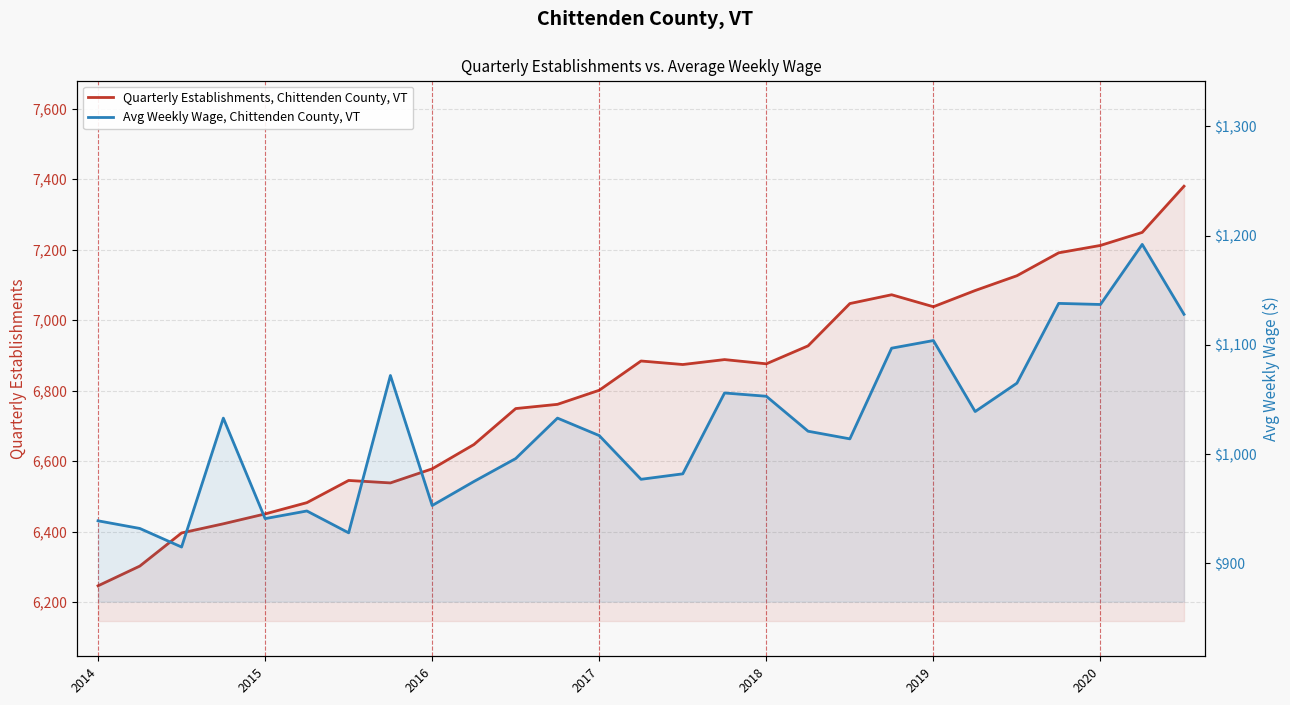

What are all the series names shown in the legend?

Quarterly Establishments, Chittenden County, VT, Avg Weekly Wage, Chittenden County, VT